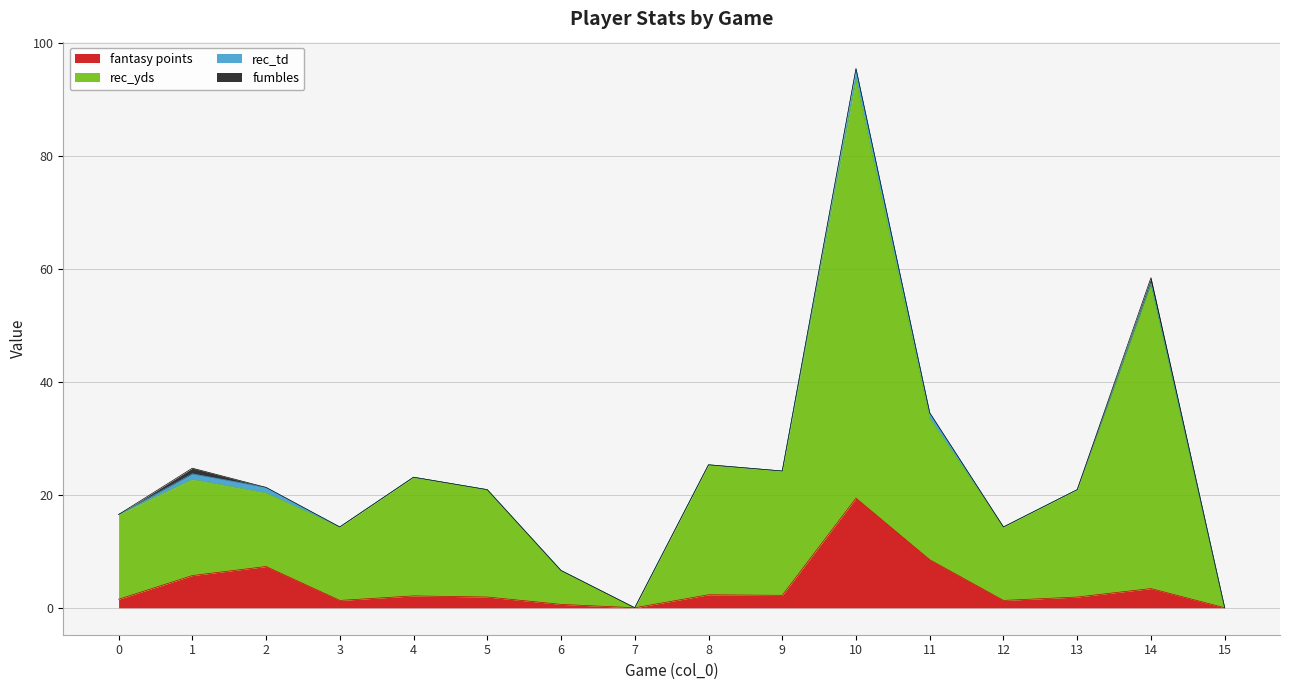

True or false: rec_yds and fantasy points cross at least once.

False